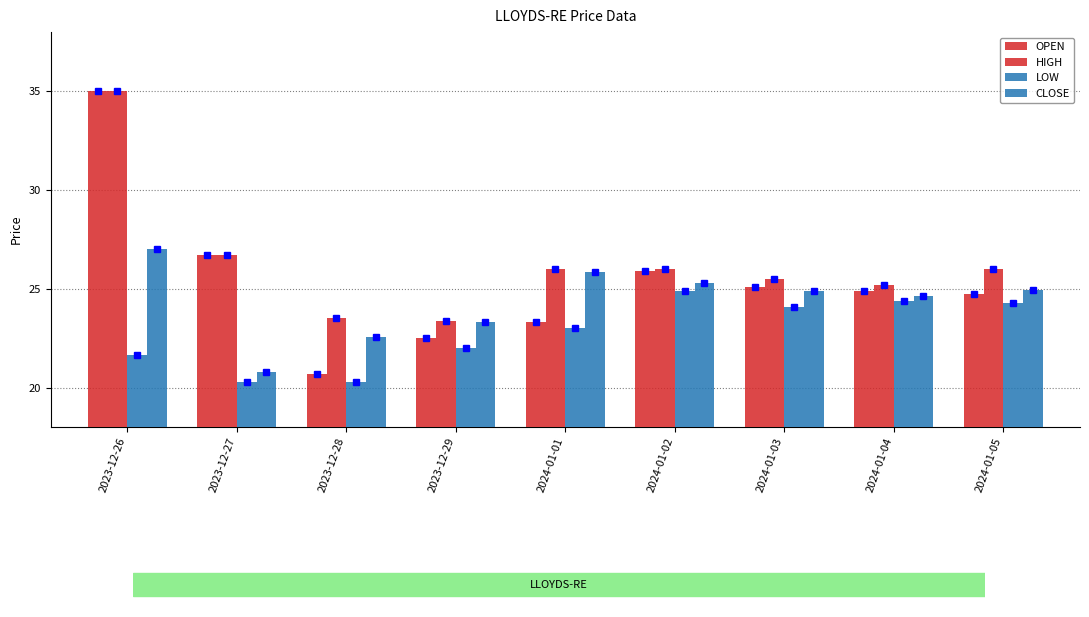

What is the label of the 6th bar from the right?

2023-12-29